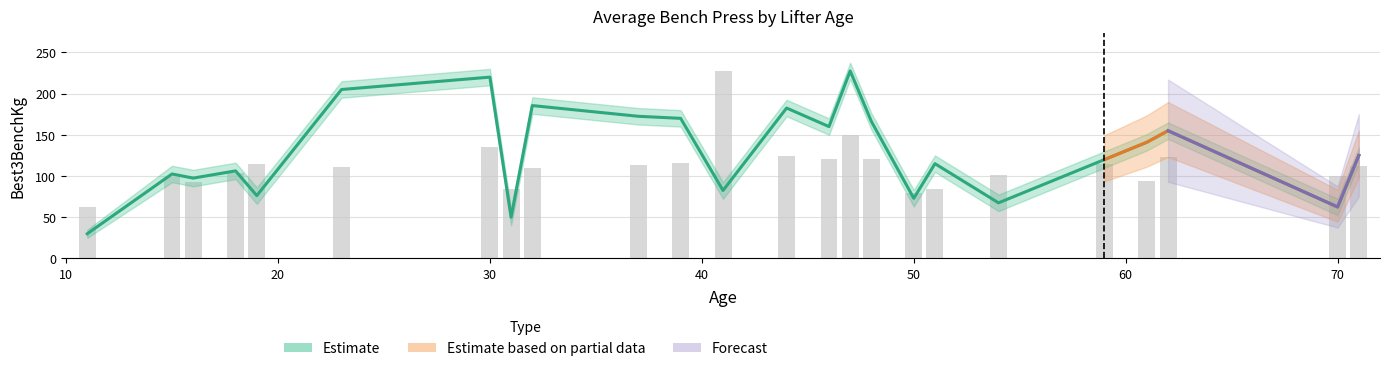

Which has a higher value, 70 or 16?

16